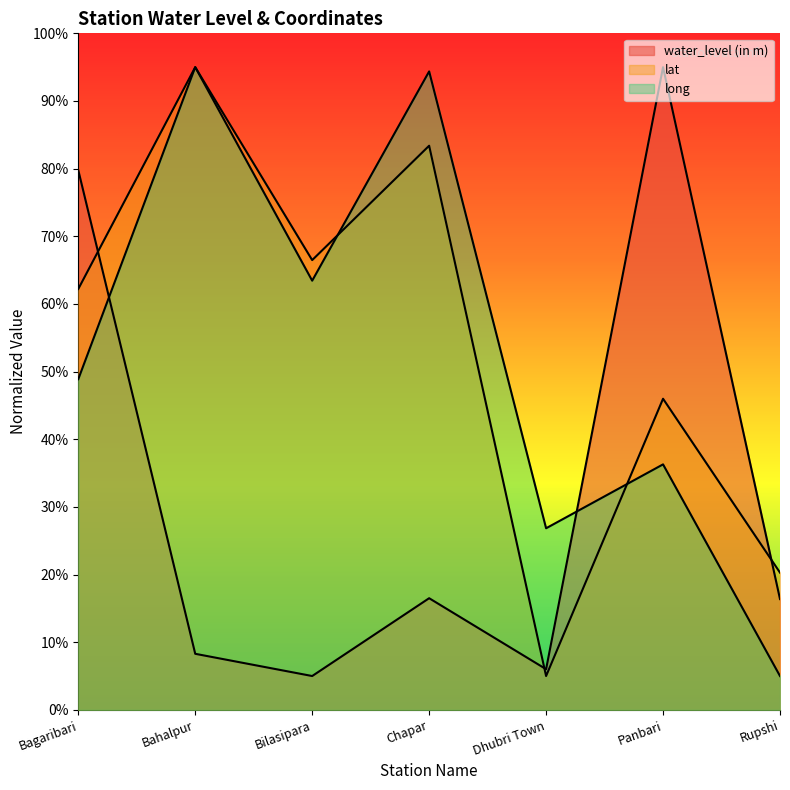

What is the average value of the long series?

52.8